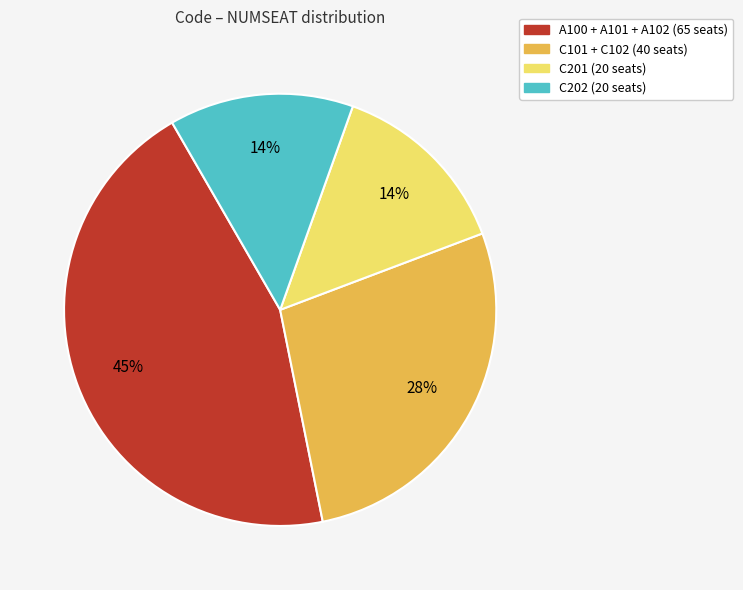

Is there any slice that represents more than half of the pie?

No